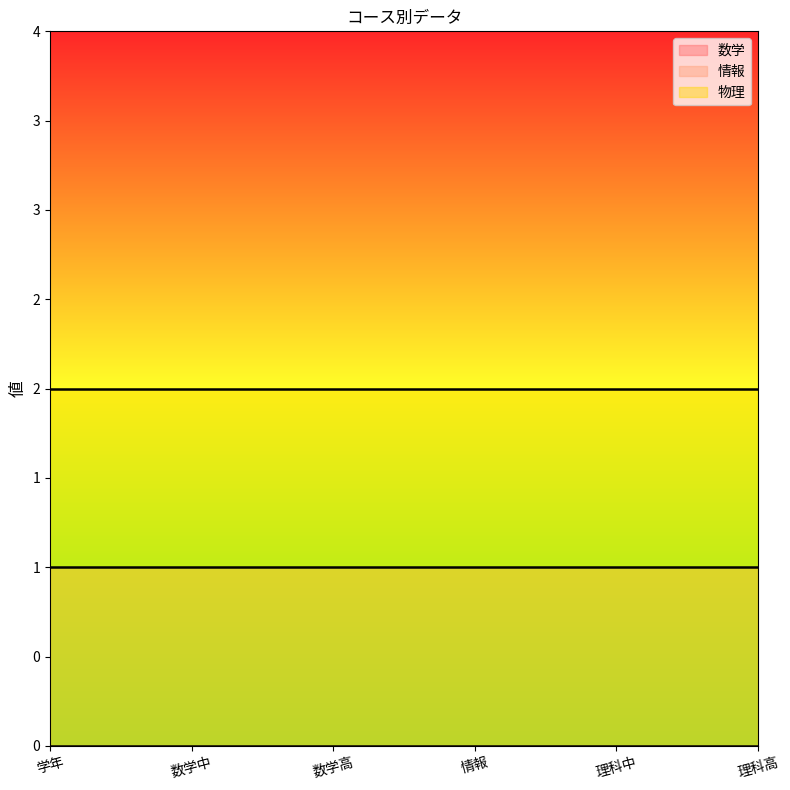

True or false: 数学 and 物理 cross at least once.

False